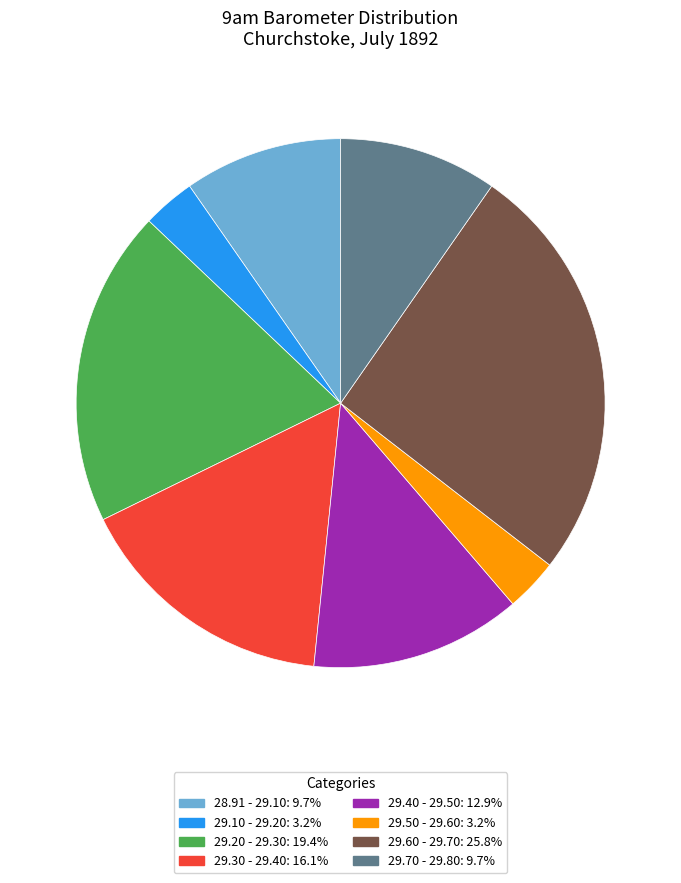

Is there a majority slice in this chart?

No